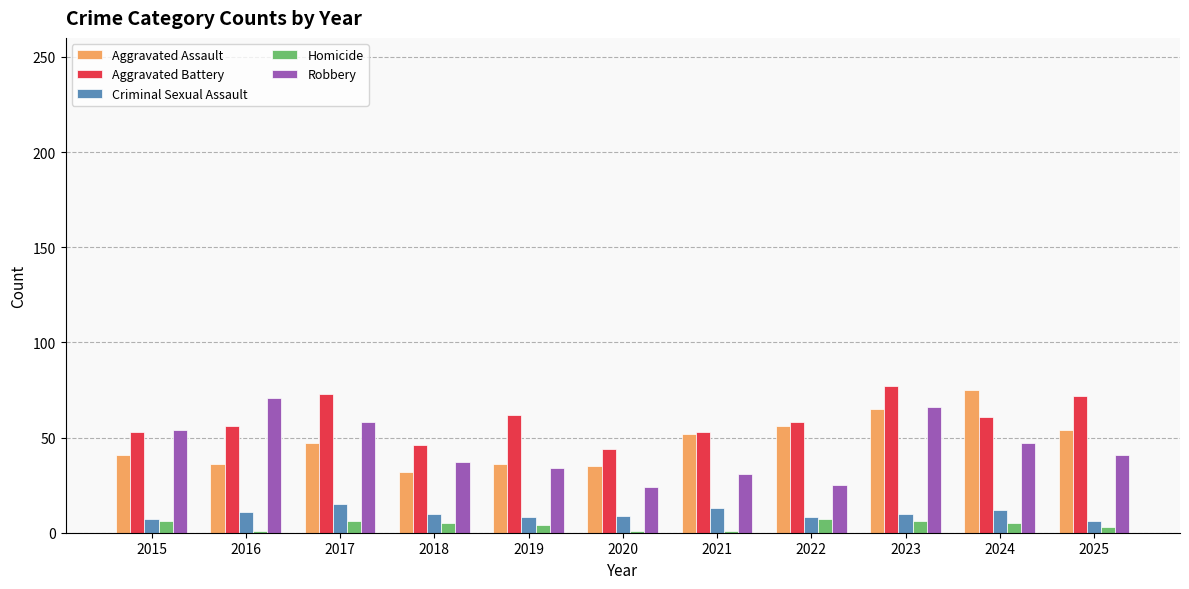

At how many categories does at least one series exceed 24?

11